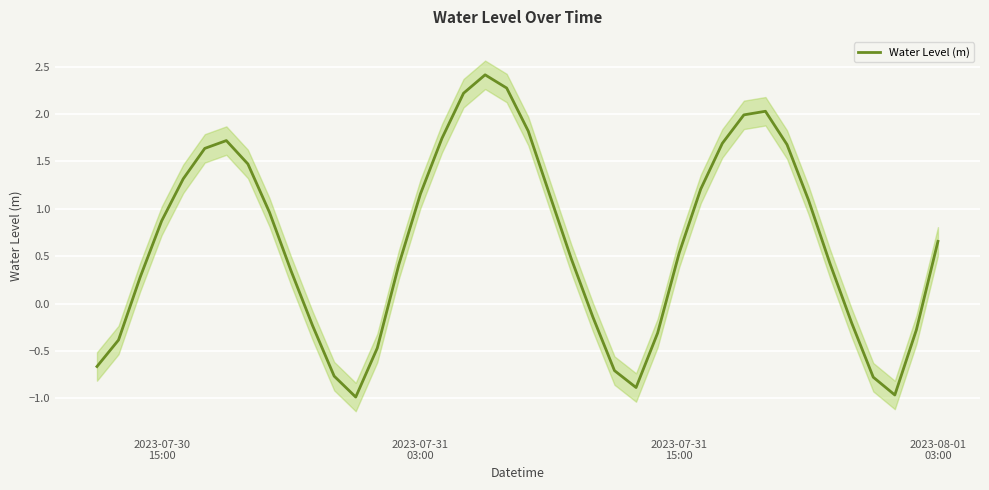

Reading right to left, extract all data points from this chart.

0.7	-0.3	-1.0	-0.8	-0.2	0.4	1.1	1.7	2.0	2.0	1.7	1.2	0.5	-0.3	-0.9	-0.7	-0.1	0.5	1.1	1.8	2.3	2.4	2.2	1.7	1.2	0.4	-0.5	-1.0	-0.8	-0.2	0.3	1.0	1.5	1.7	1.6	1.3	0.9	0.3	-0.4	-0.7